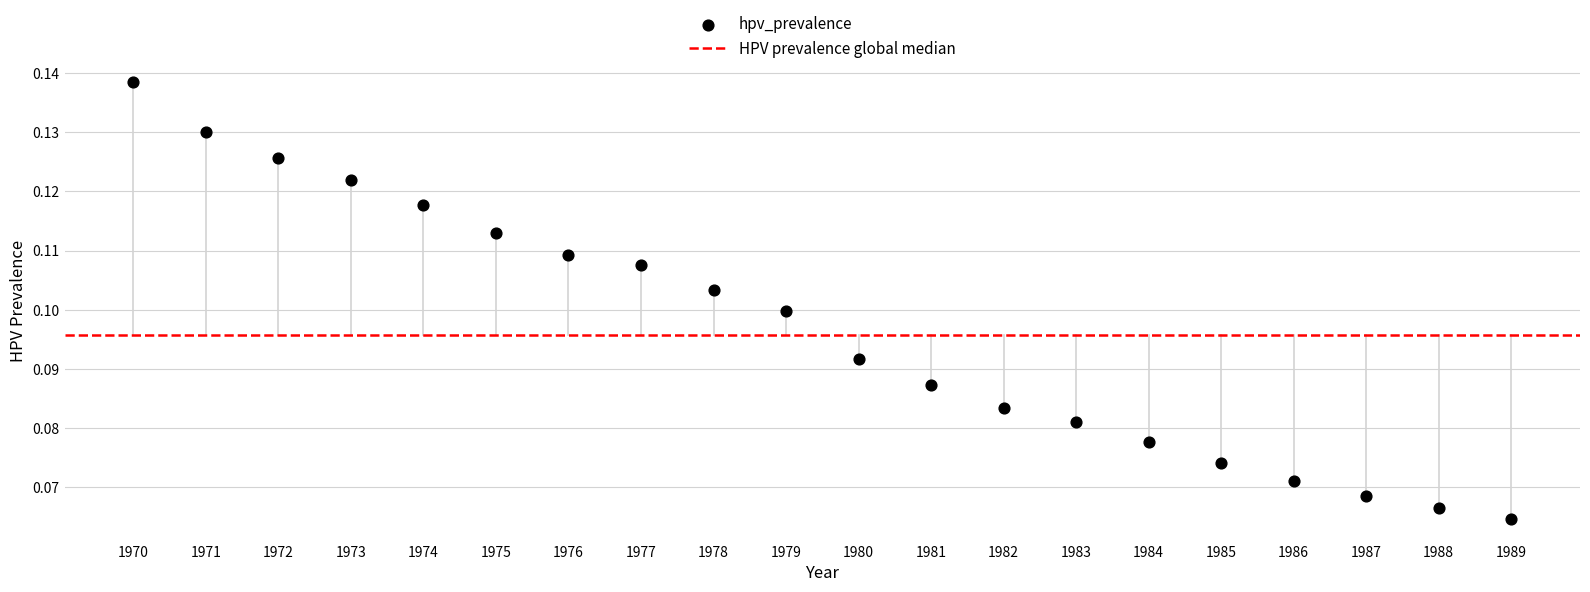

What is the range of X values (max minus min)?

19.0